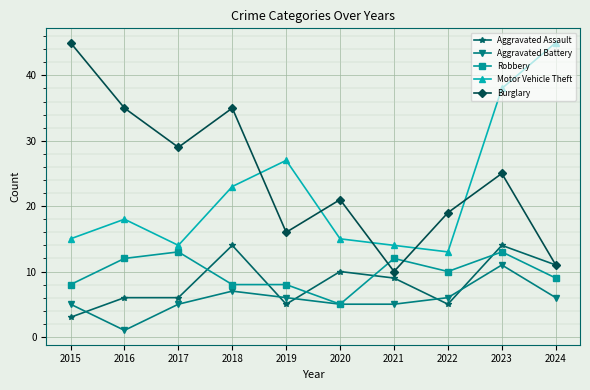

Which category has the lowest value across all series?

2016